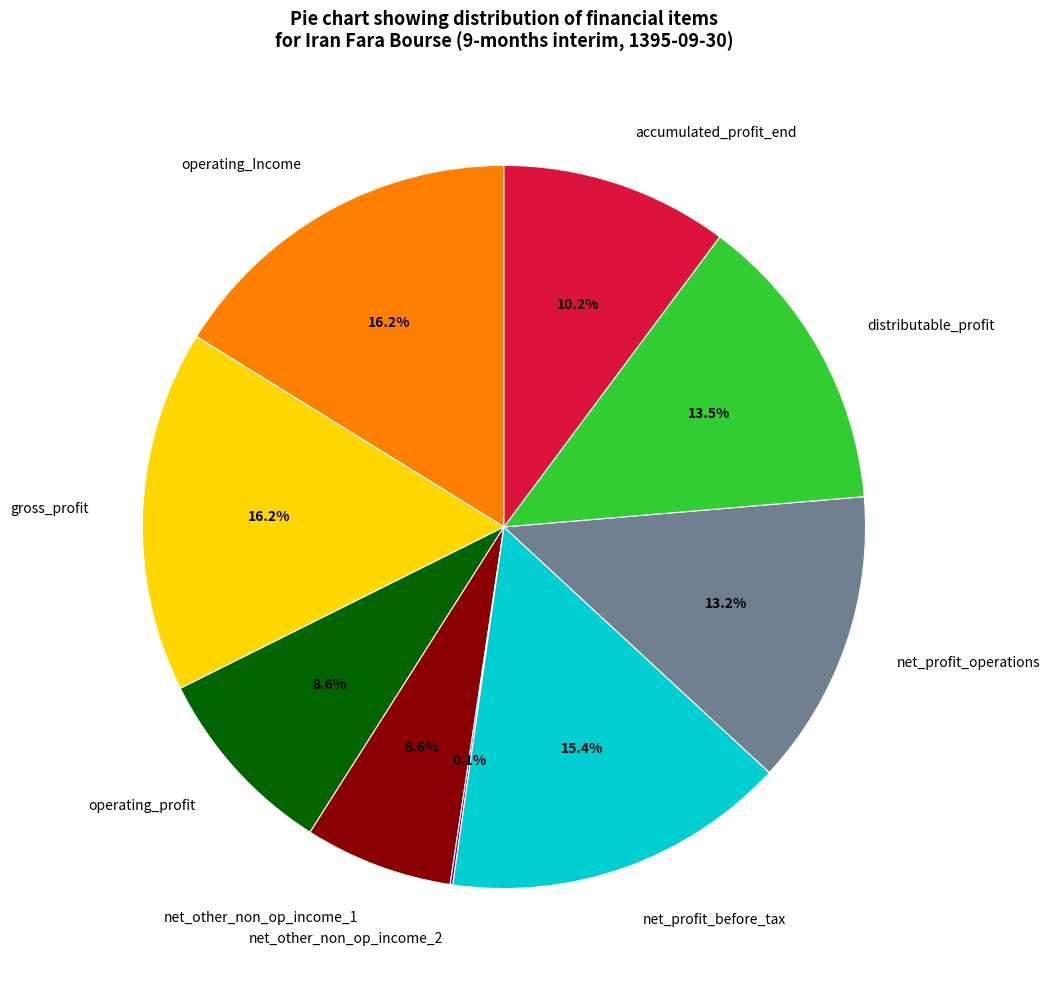

Does any single category account for the majority?

No